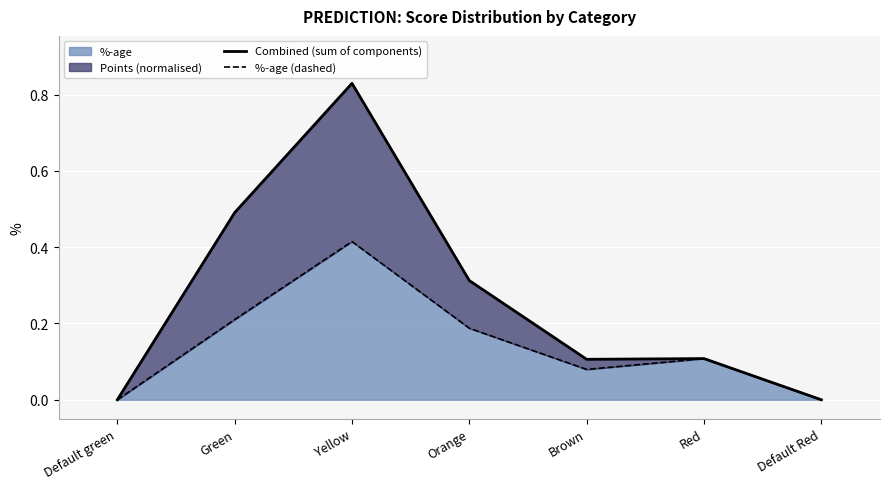

What value does the Combined (sum of components) series have at Yellow?

0.8